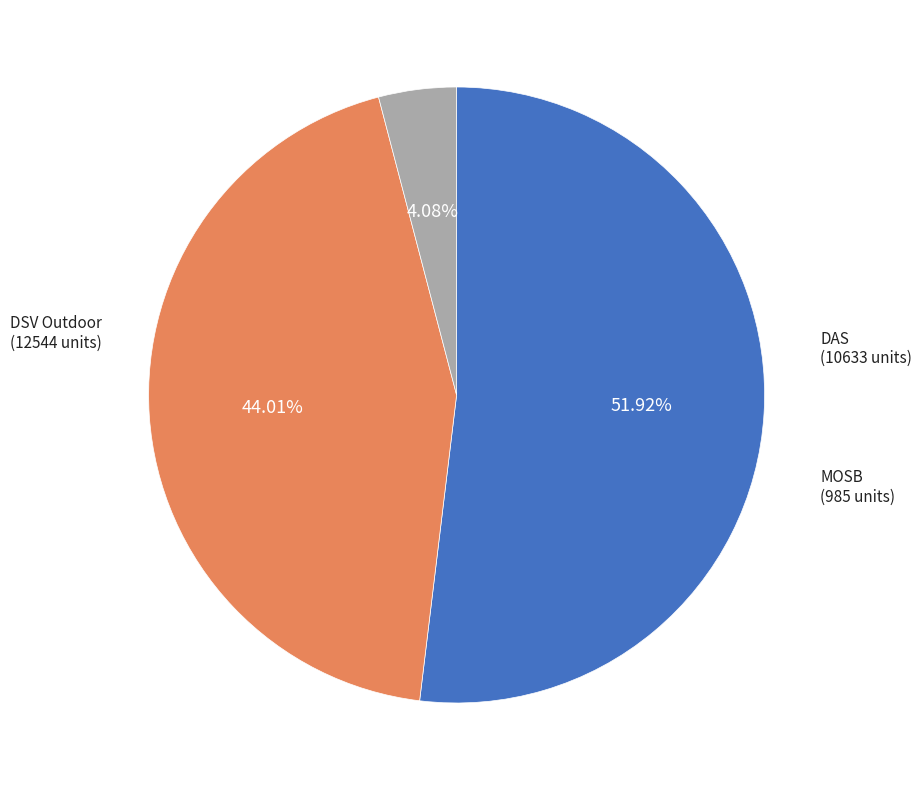

Which slice is the largest?

DSV Outdoor